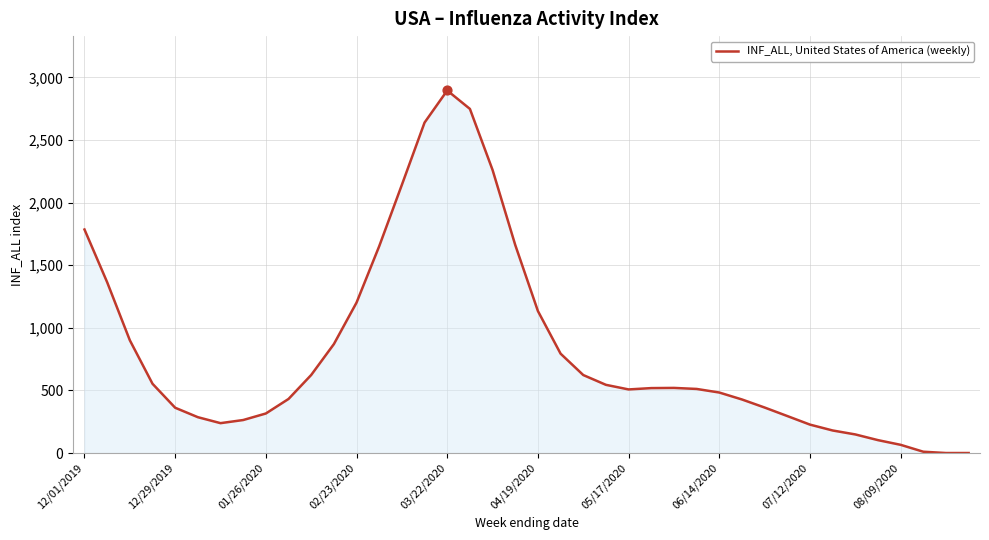

What is the difference between the maximum and minimum values?

2895.3